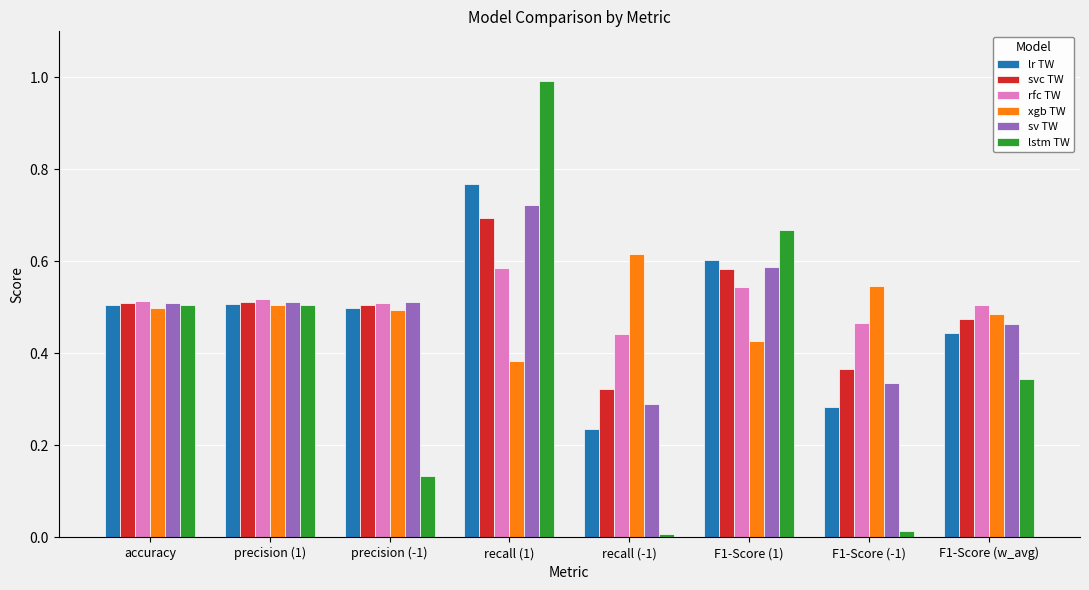

At which category is the sum across all series the highest?

recall (1)